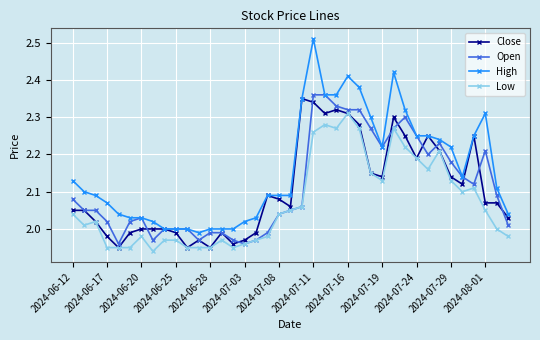

Which series has the largest total across all categories?

High